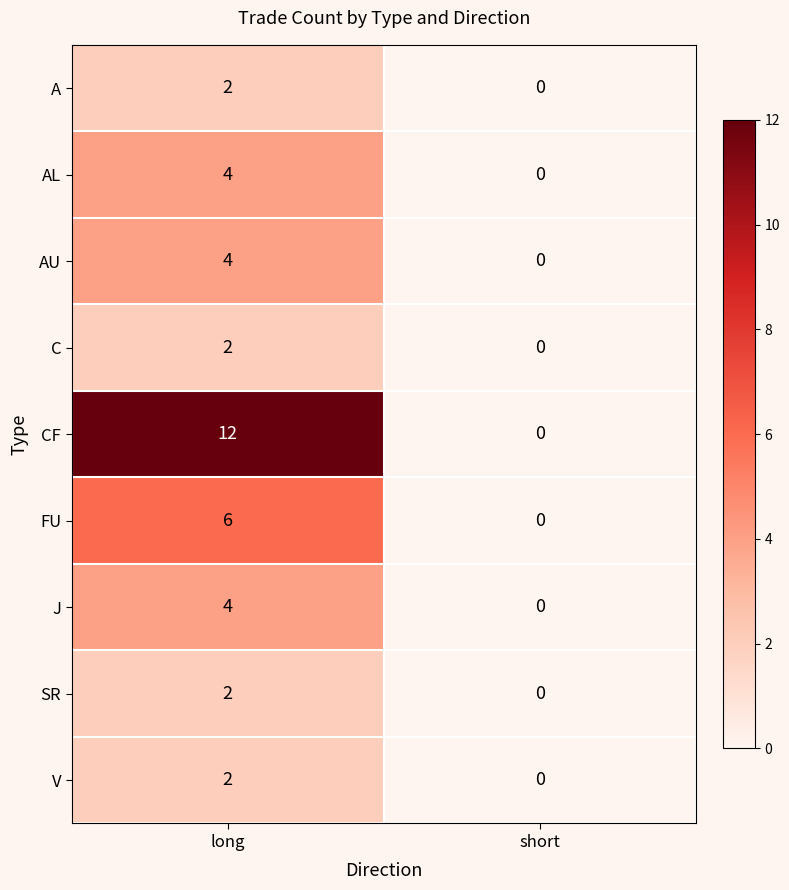

What is the sum of the AL values at long and short?

4